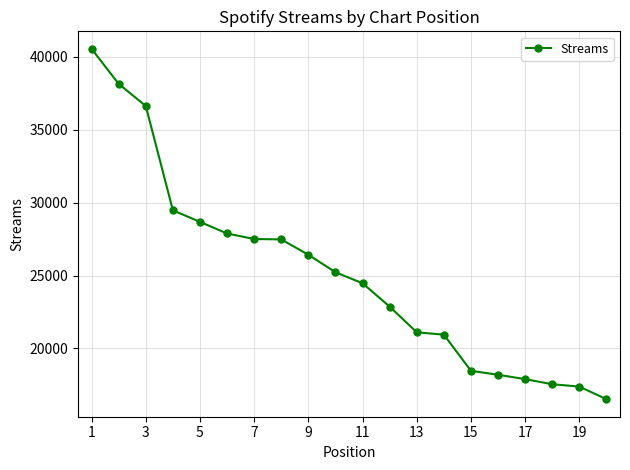

What is the value of the 20th point from the left?

16526